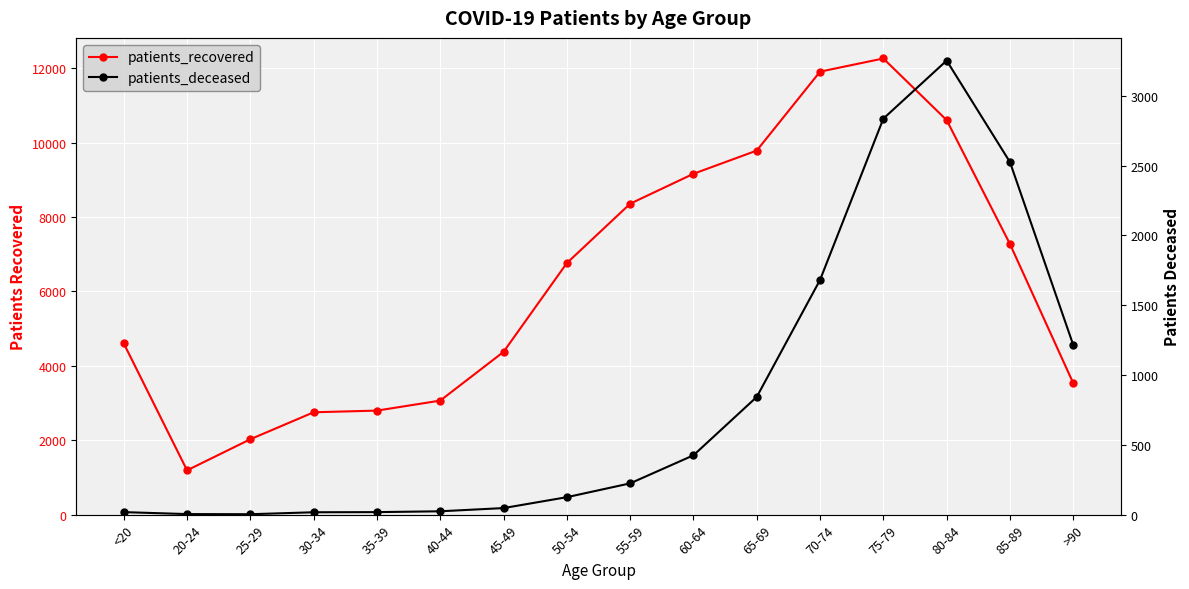

How many values in the patients_deceased series exceed 224?

7